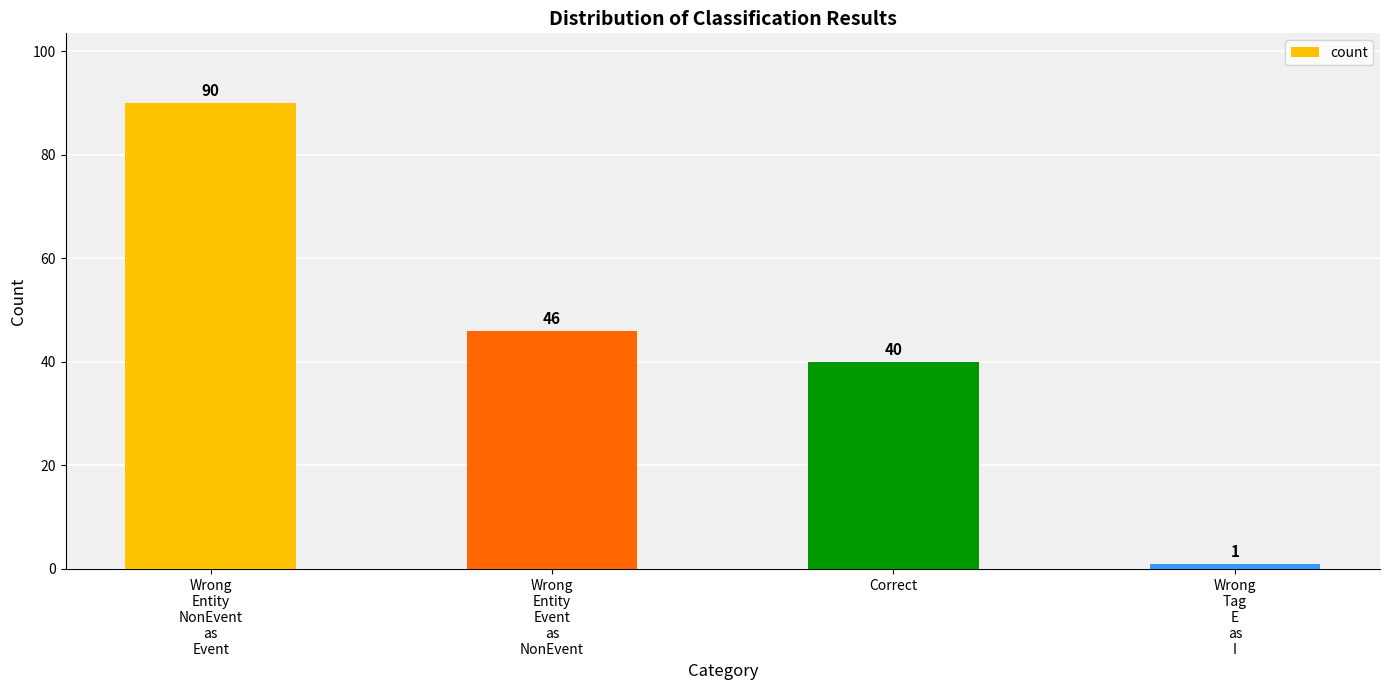

Where does the data first go above 46?

Wrong
Entity
NonEvent
as
Event